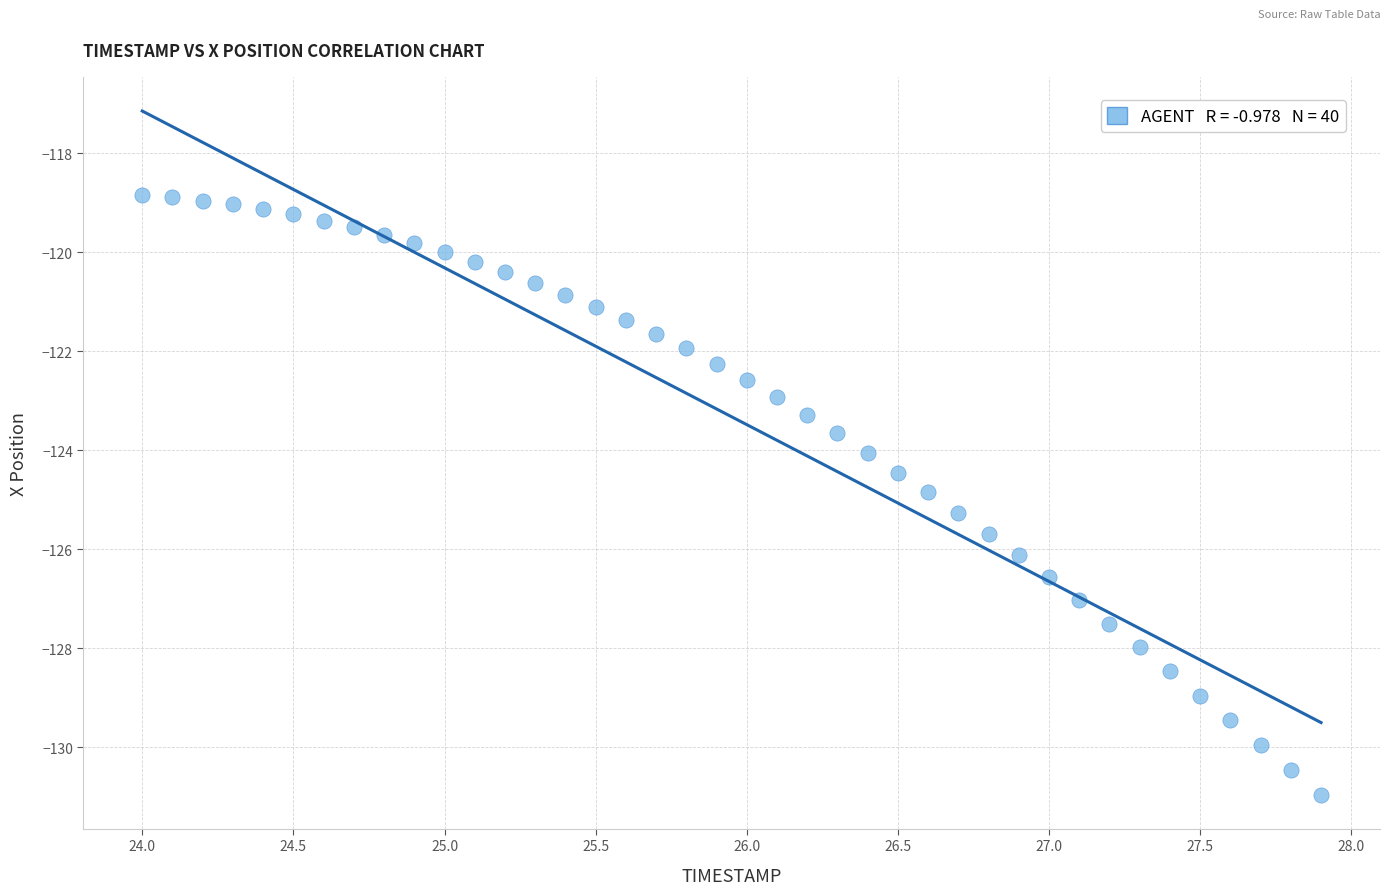

What is the range of Y values (max minus min)?

12.1